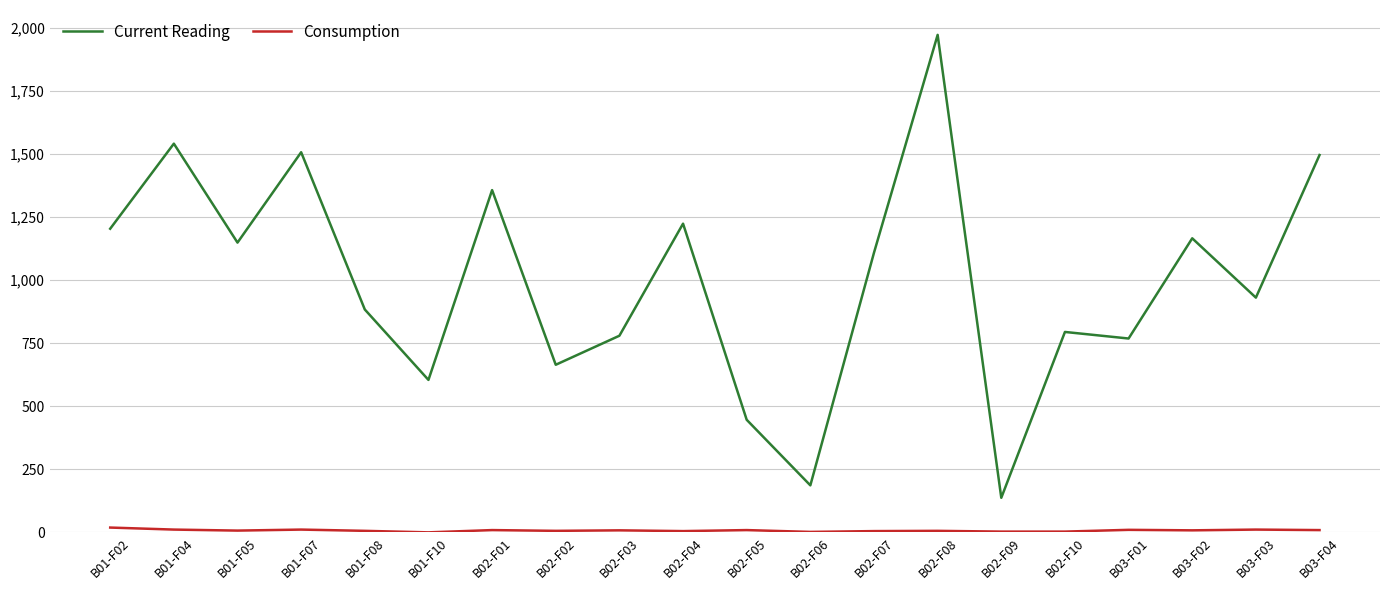

Which series has the largest total across all categories?

Current Reading